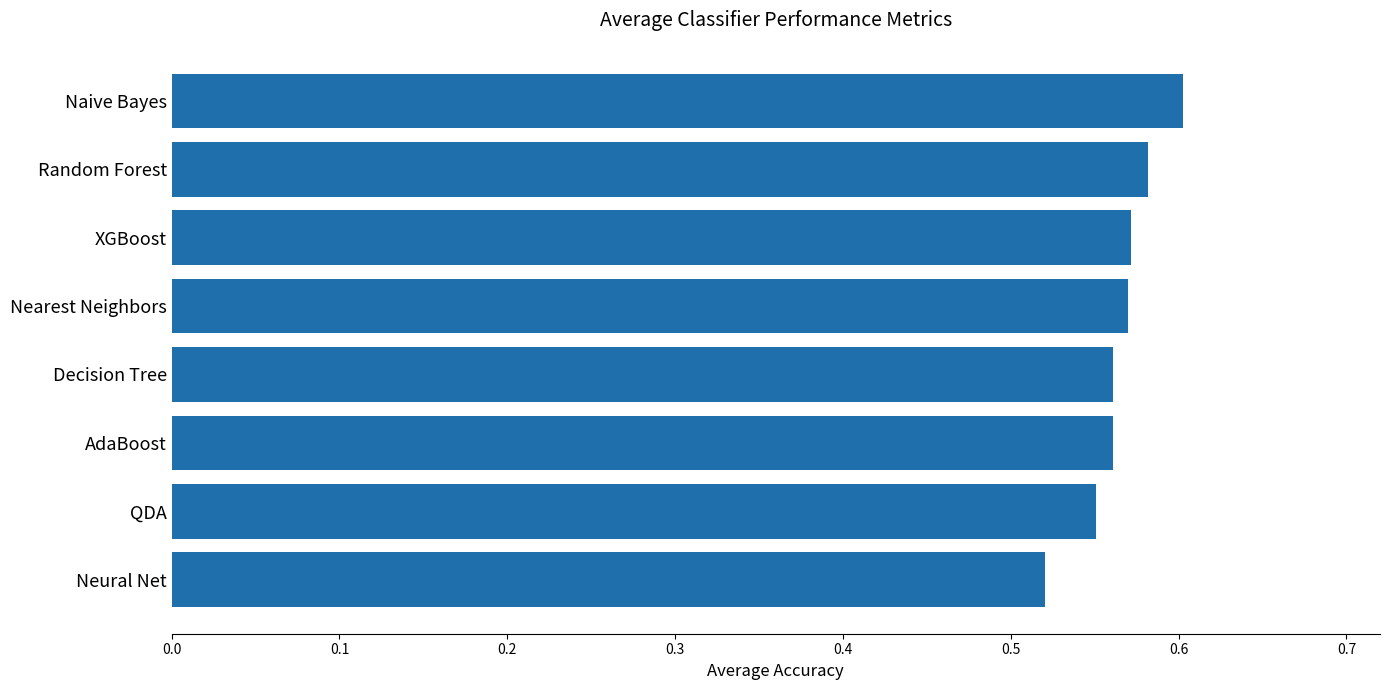

How many values are between 0 and 1?

8